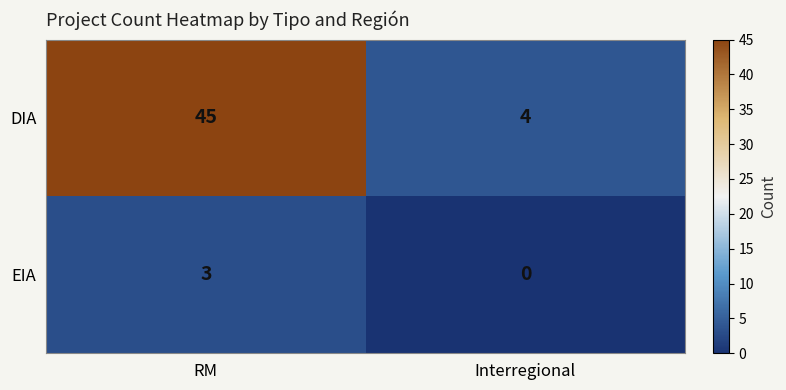

What is the approximate value of DIA at Interregional, to the nearest 5?

5